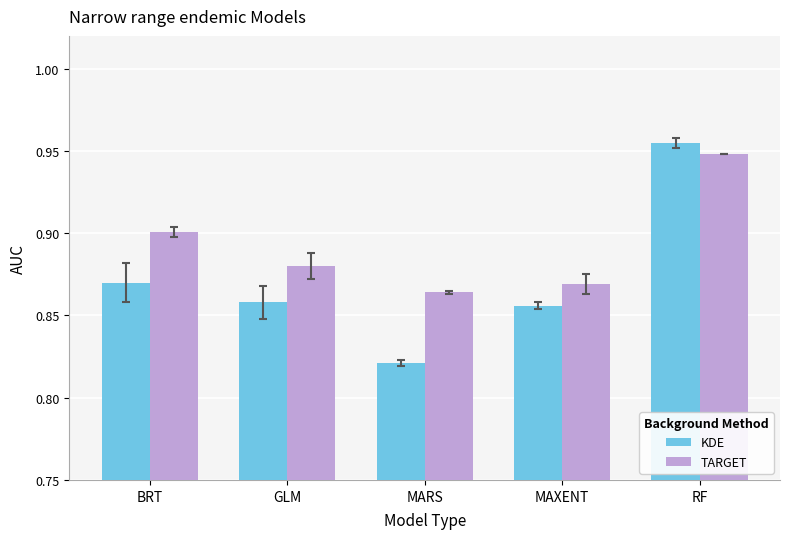

How many bars are there in total?

10